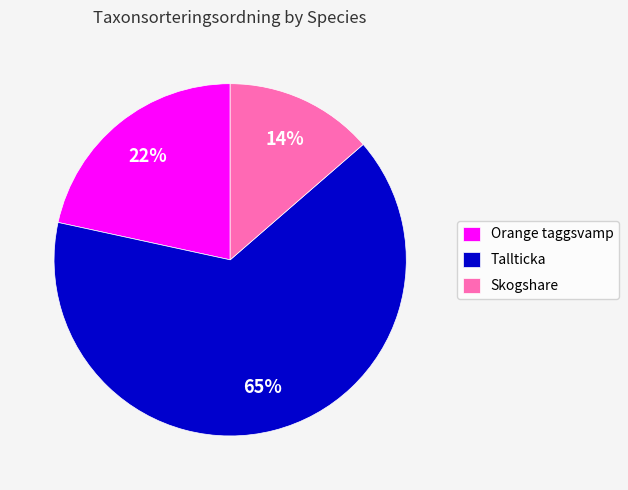

To the nearest percent, what is the difference between the Skogshare and Orange taggsvamp slice percentages?

8%